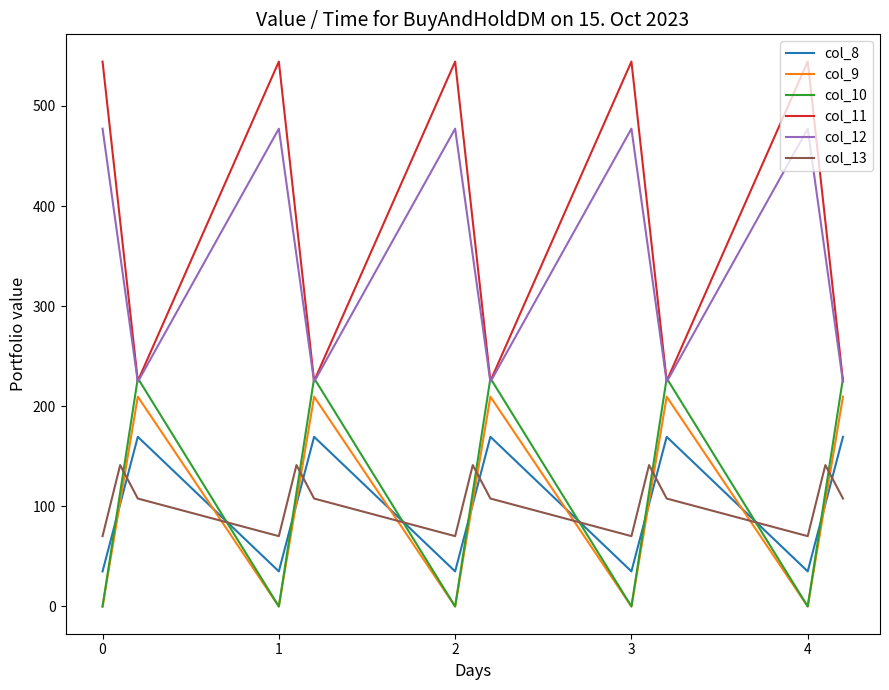

Which series has the widest spread of values?

col_11